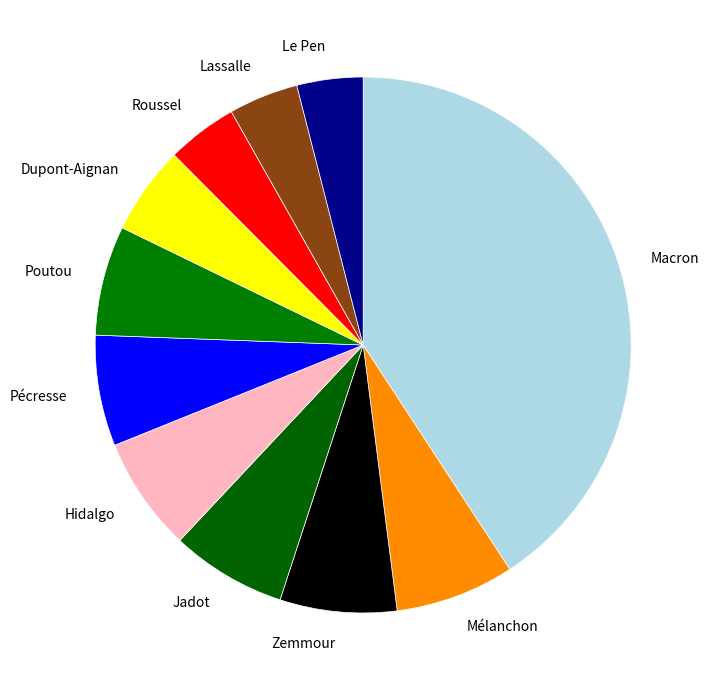

Do Pécresse and Zemmour together represent more than half of the pie?

No